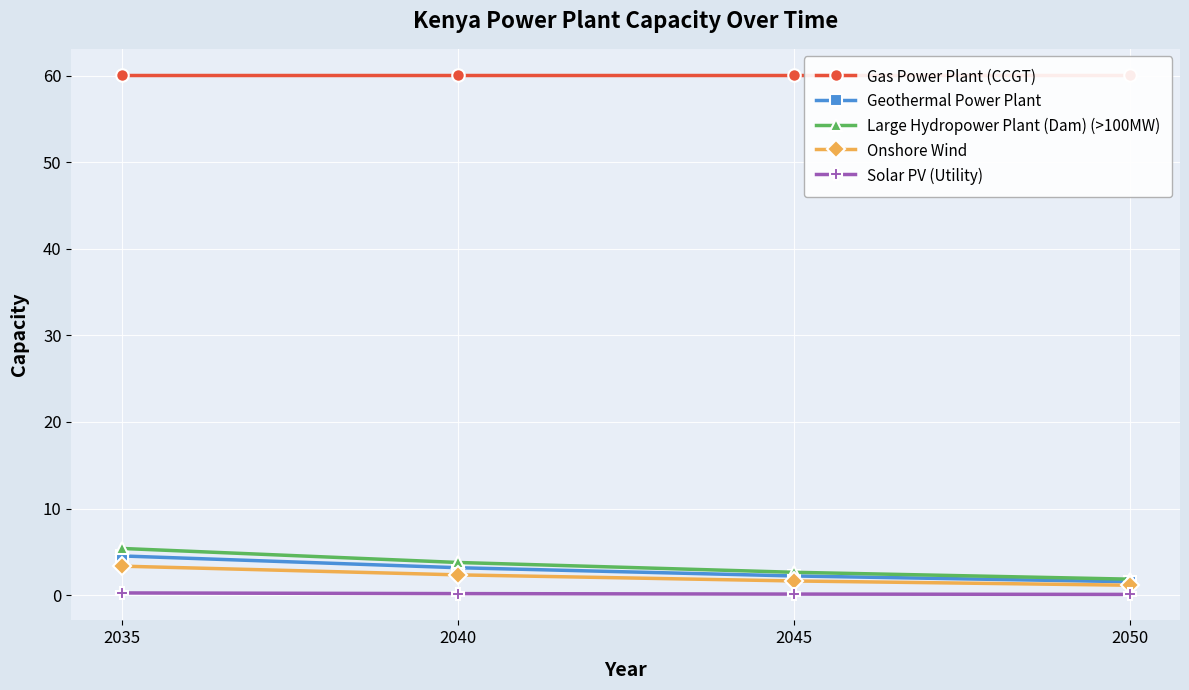

Where does the Onshore Wind series first go above 2?

2035